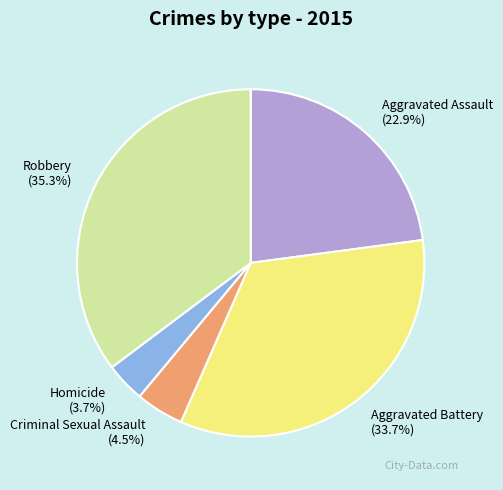

True or false: Robbery accounts for 35% of the total.

True